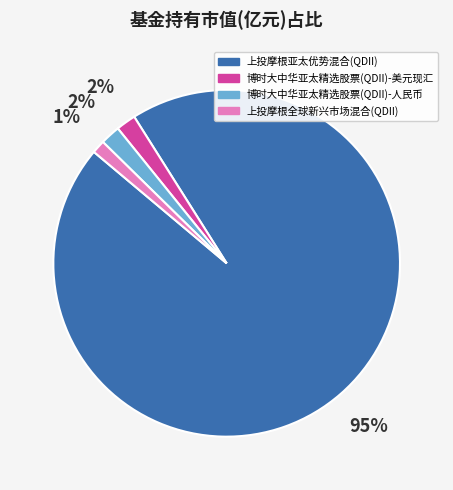

To the nearest percent, what is the average slice percentage?

25%